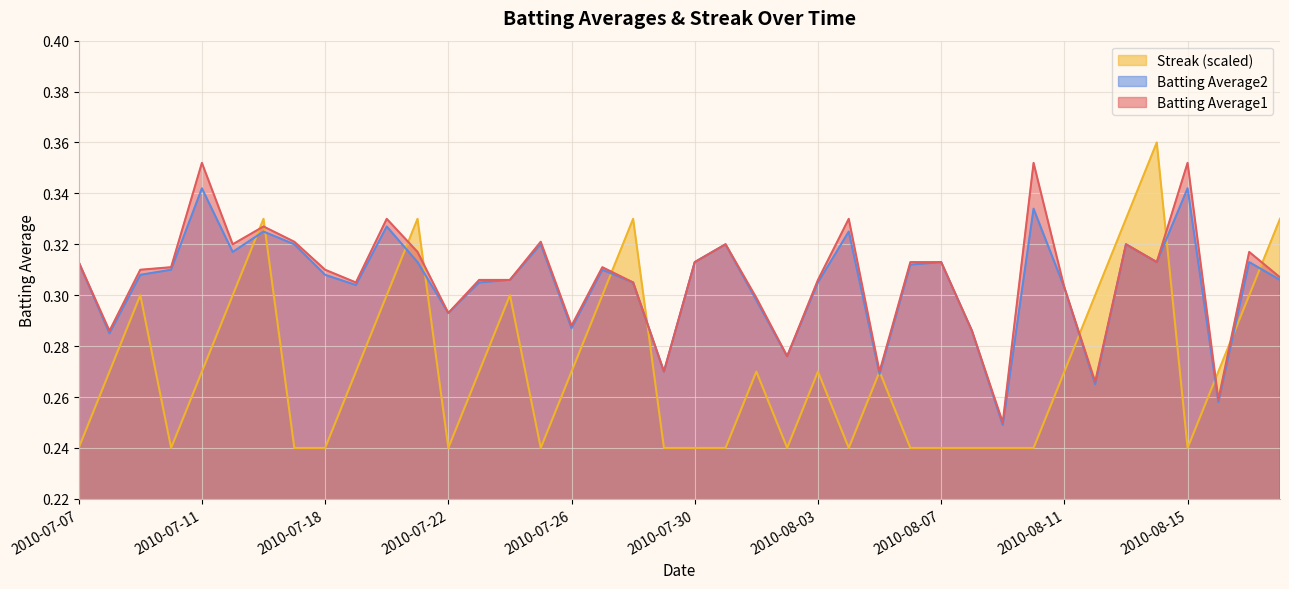

List the series in order of their peak value, highest first.

Streak (scaled), Batting Average1, Batting Average2